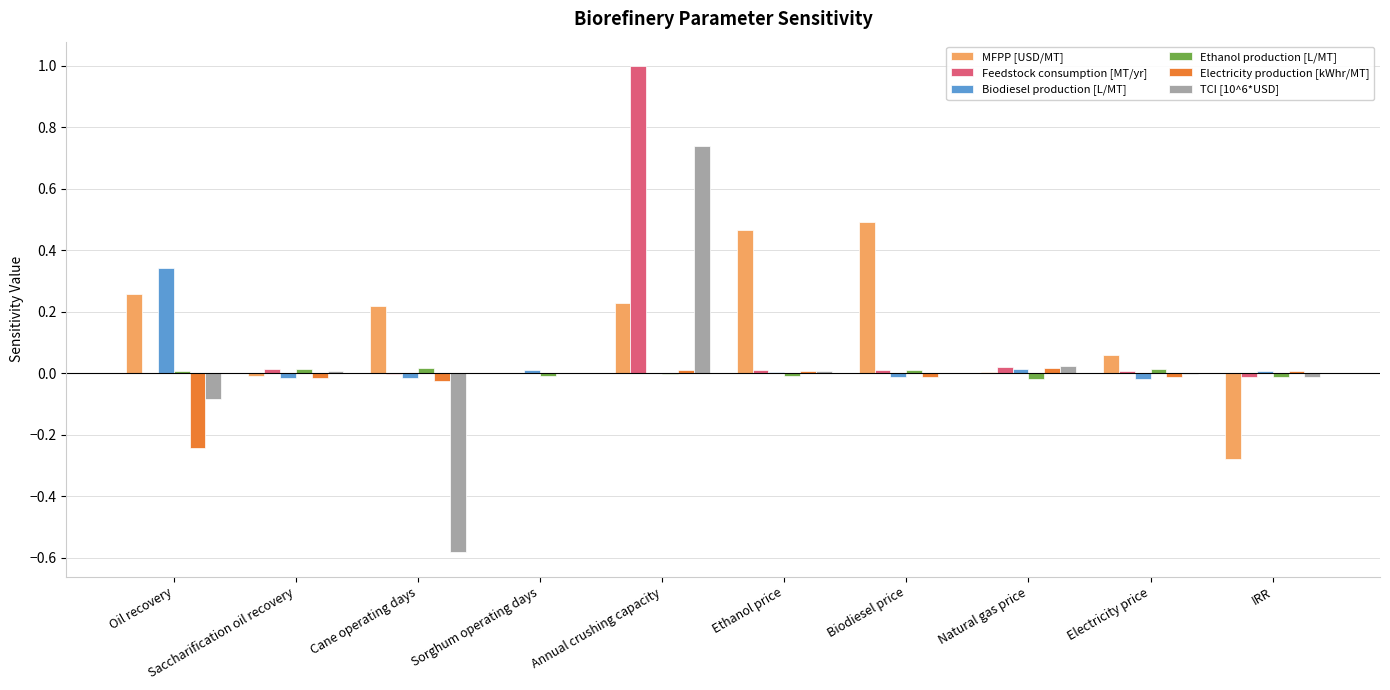

Which series changed the most between Biodiesel price and Natural gas price?

MFPP [USD/MT]